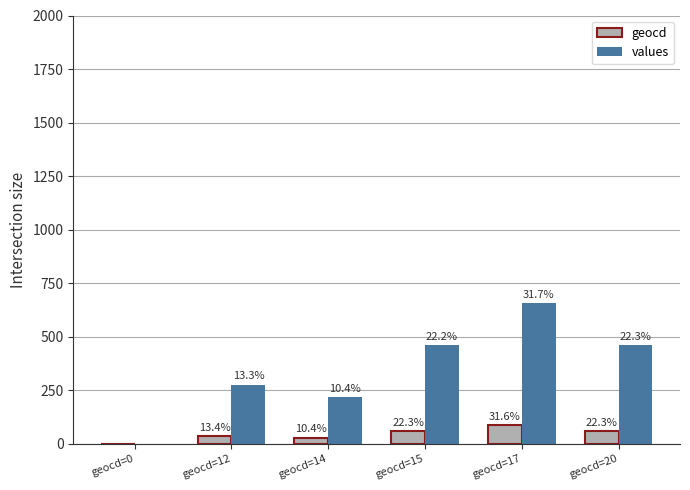

Rank the series by their maximum value, from highest to lowest.

values, geocd